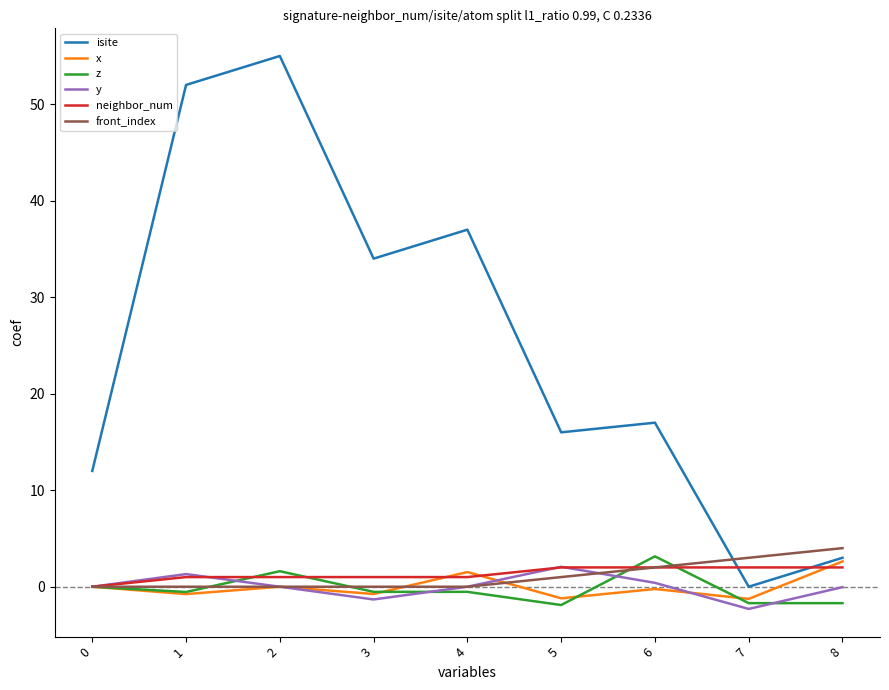

True or false: neighbor_num and isite cross at least once.

True